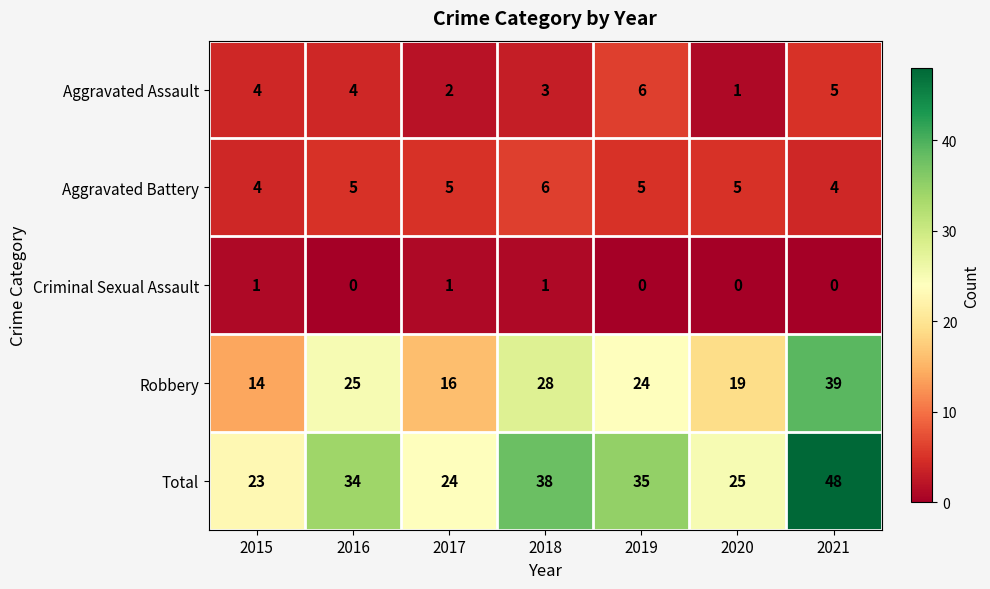

Count the number of data series in this chart.

5